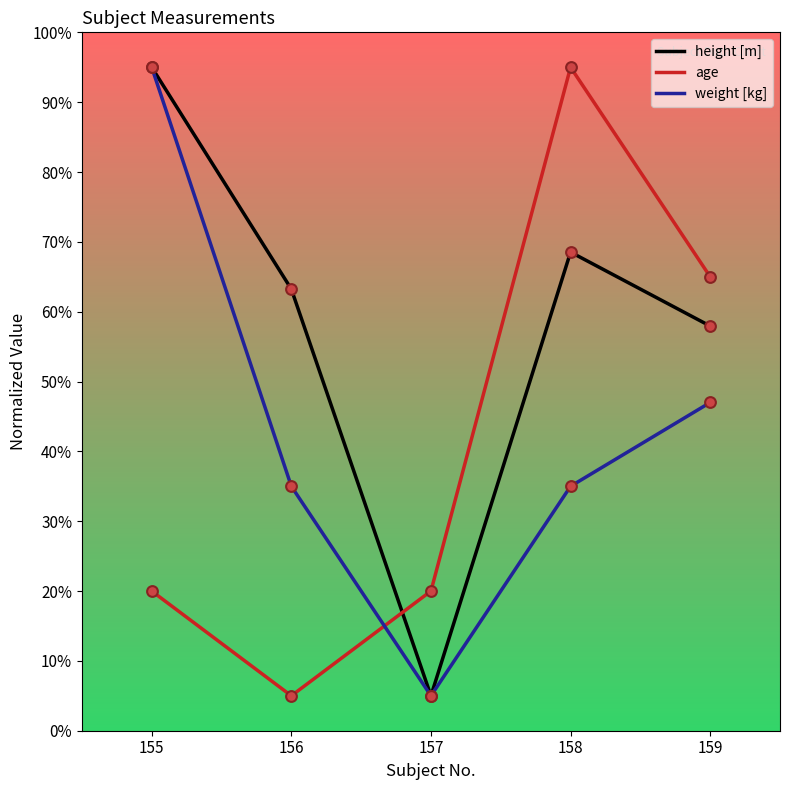

At how many categories does at least one series exceed 84?

2